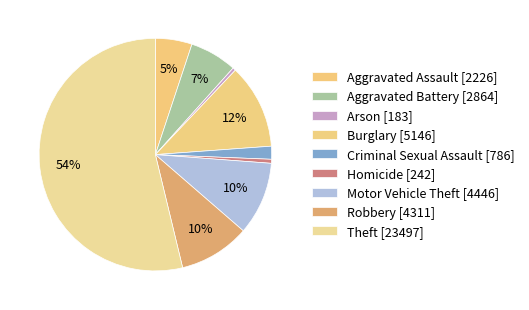

What is the total percentage of Aggravated Battery and Burglary?

18.3%